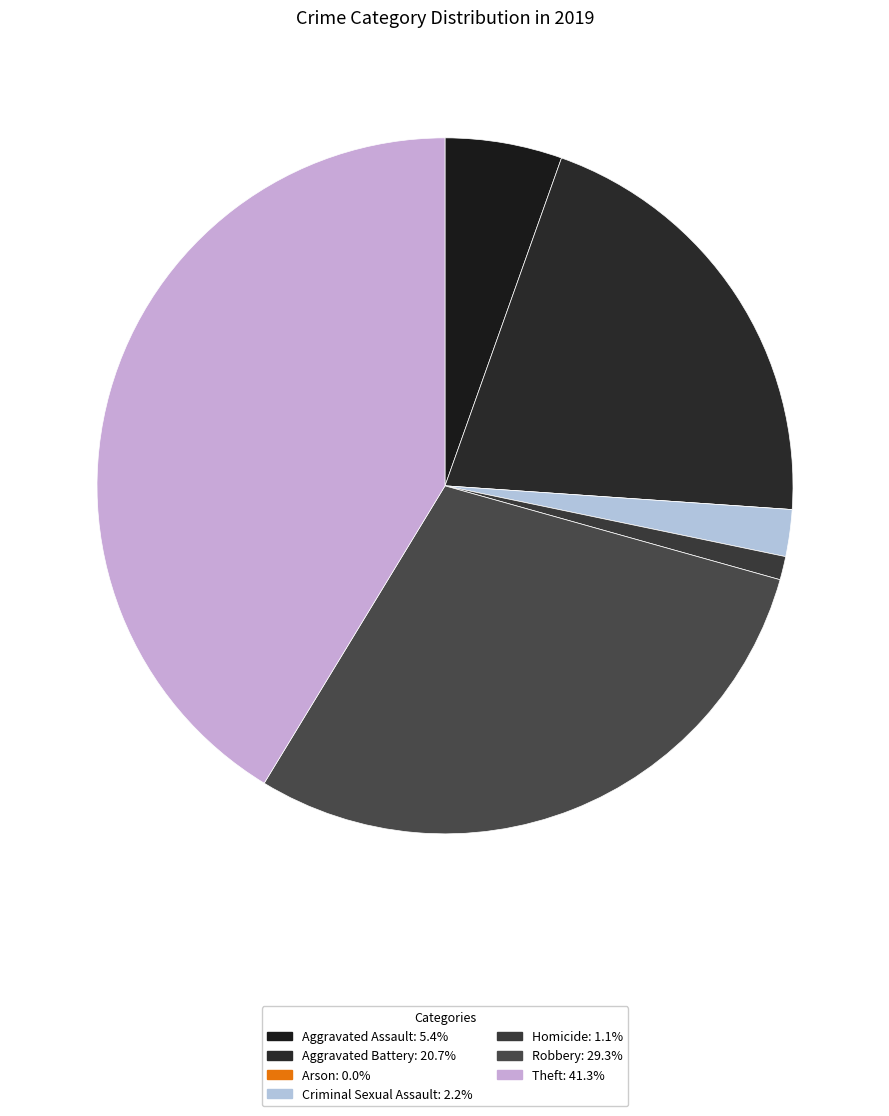

To the nearest percent, what is the average slice percentage?

14%